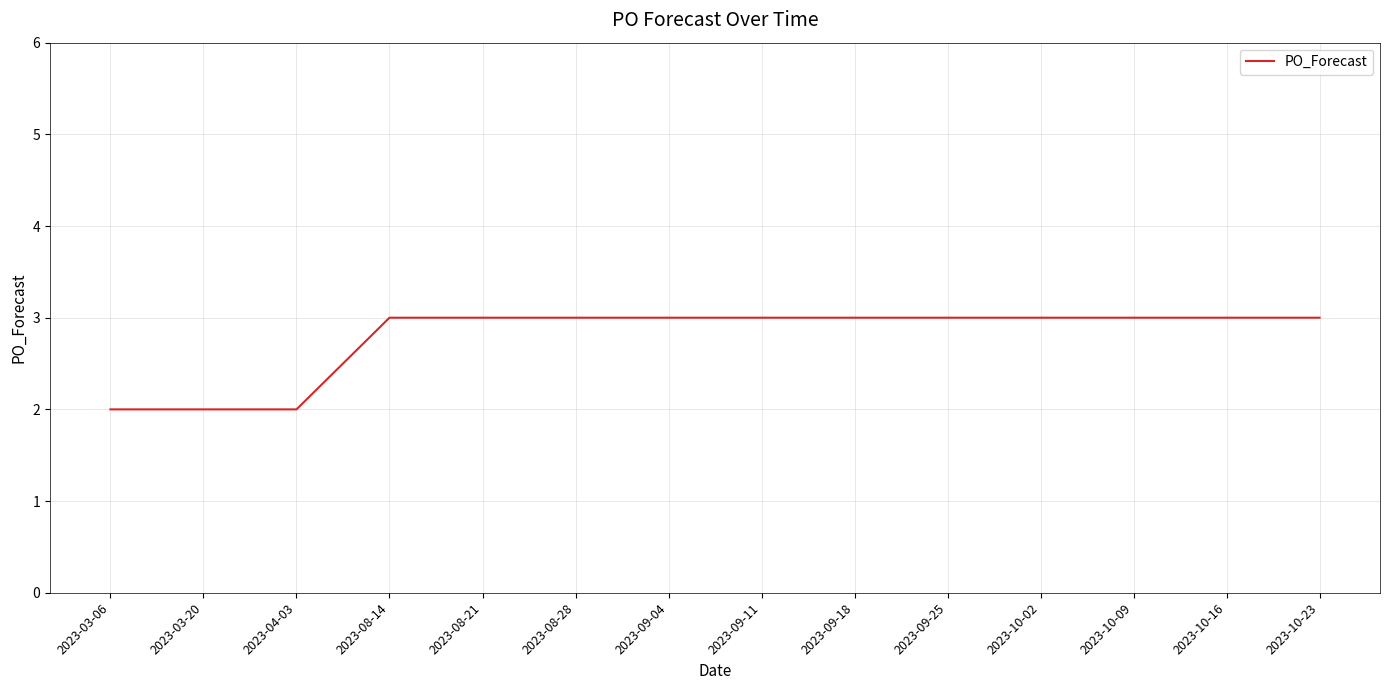

Reading right to left, extract all data points from this chart.

3	3	3	3	3	3	3	3	3	3	3	2	2	2